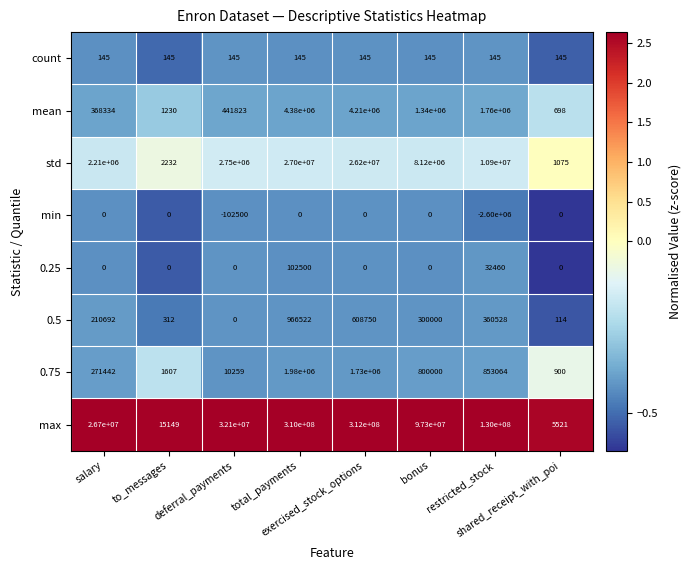

Which series has the largest total across all categories?

max